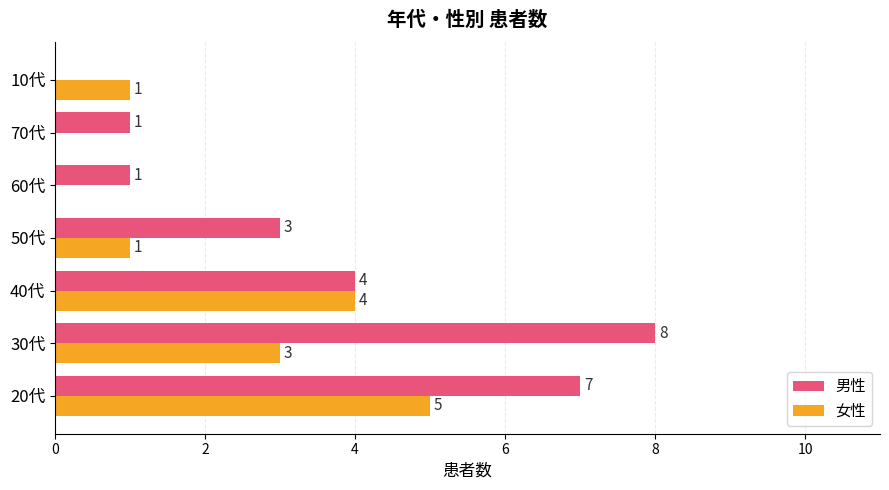

How many 女性 values are between 0 and 4?

6